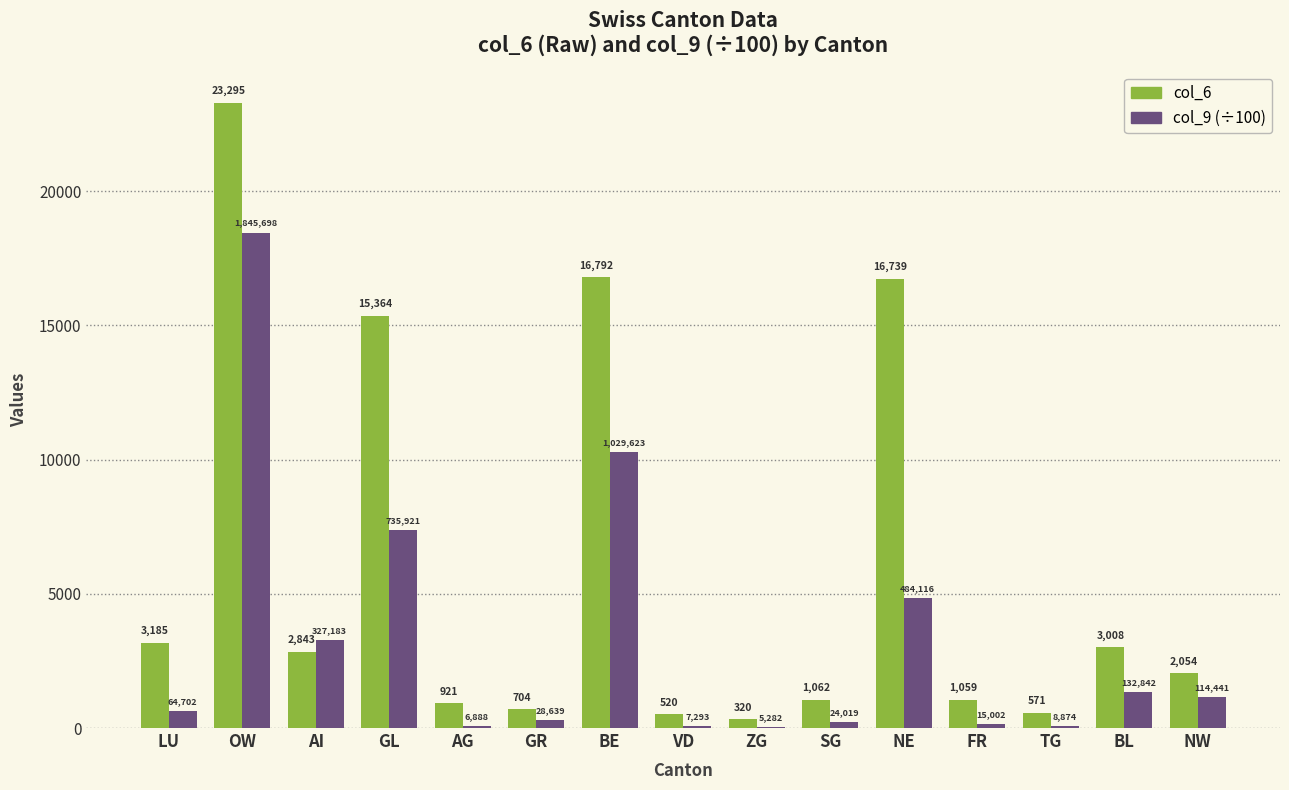

Which series changed the most between SG and NW?

col_6